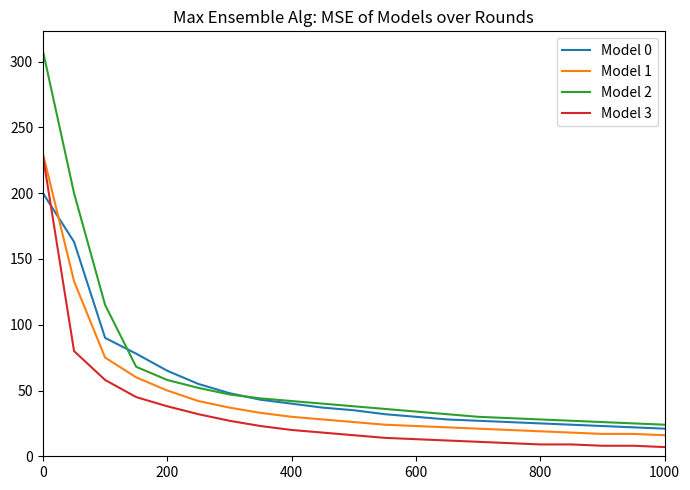

True or false: Model 2 and Model 3 intersect in this chart.

False